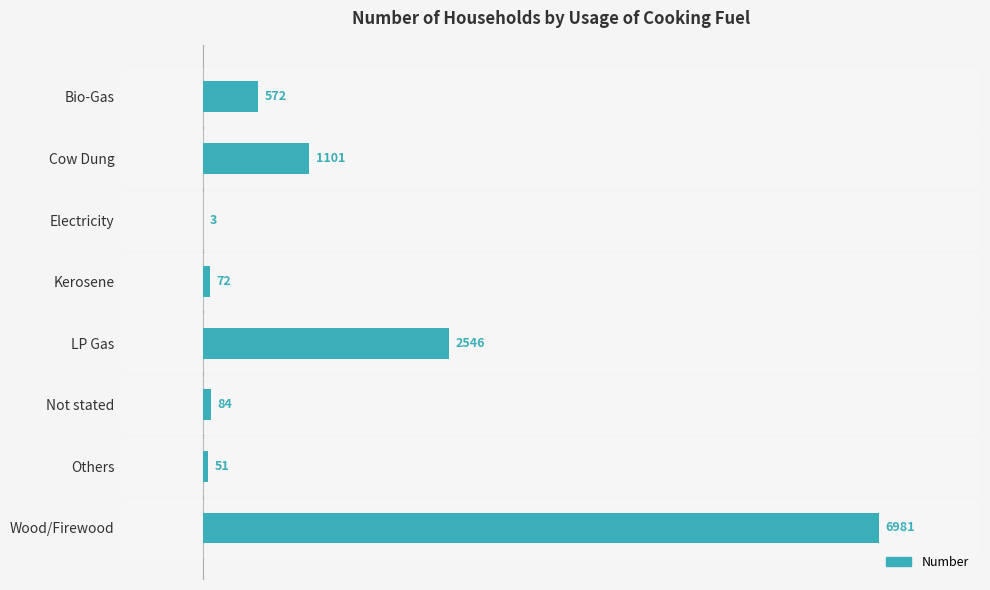

The value at Wood/Firewood is 4075. True or false?

False